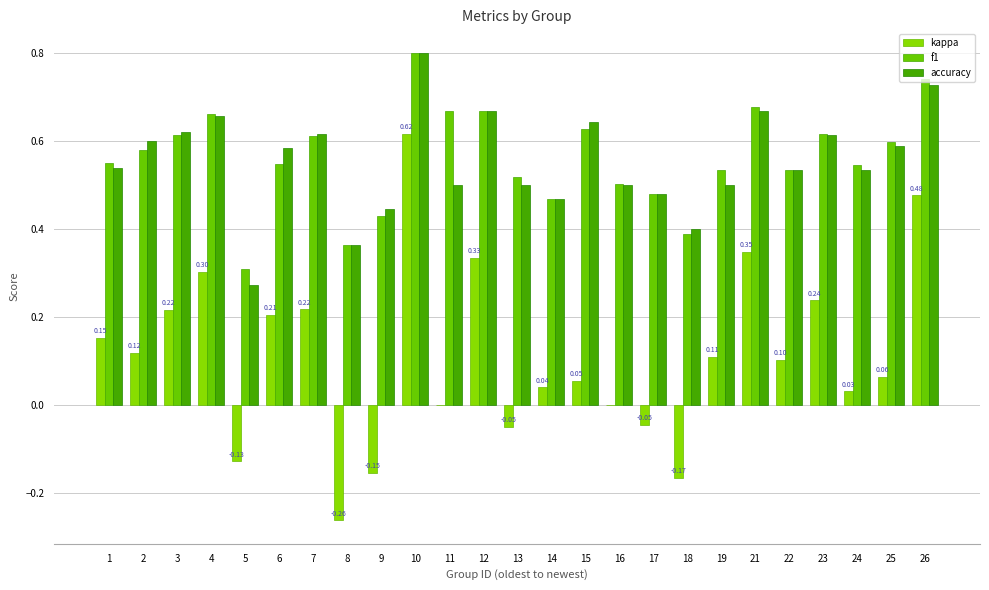

What are all the series names shown in the legend?

kappa, f1, accuracy